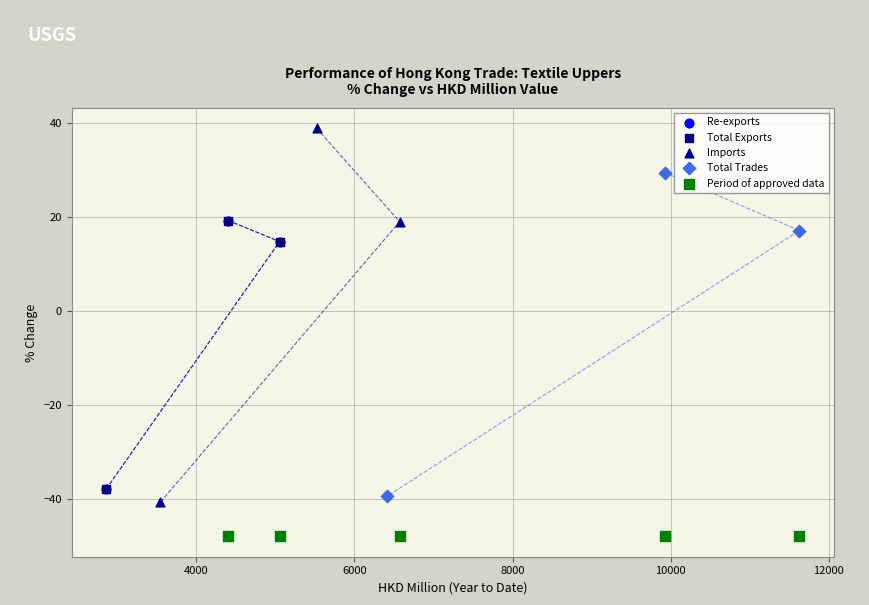

Which series contains the lowest Y value?

Period of approved data